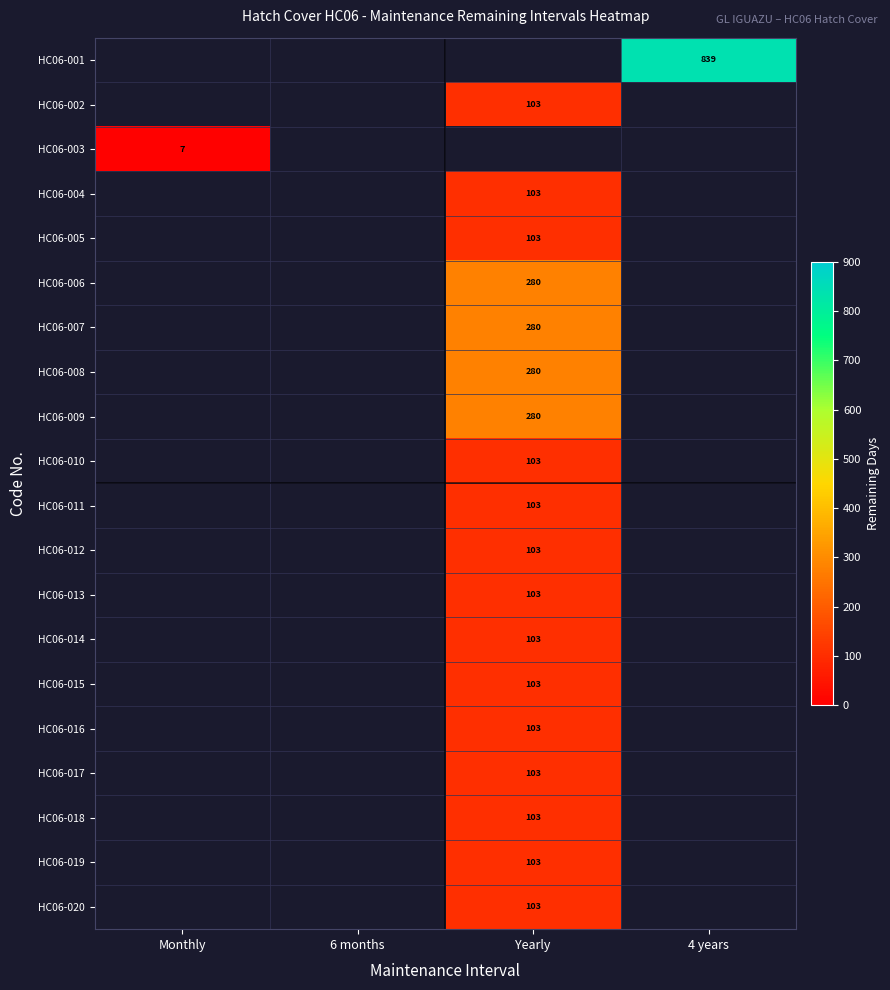

What is the smallest value displayed?

7.0